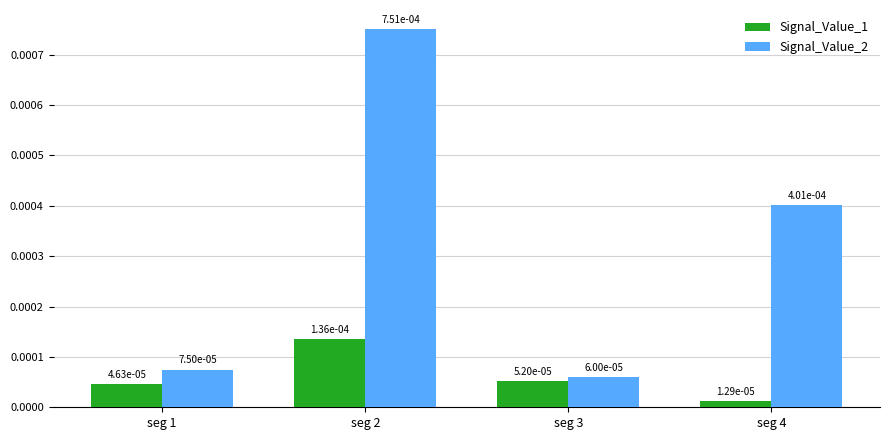

How many Signal_Value_1 values are between 0 and 1?

4